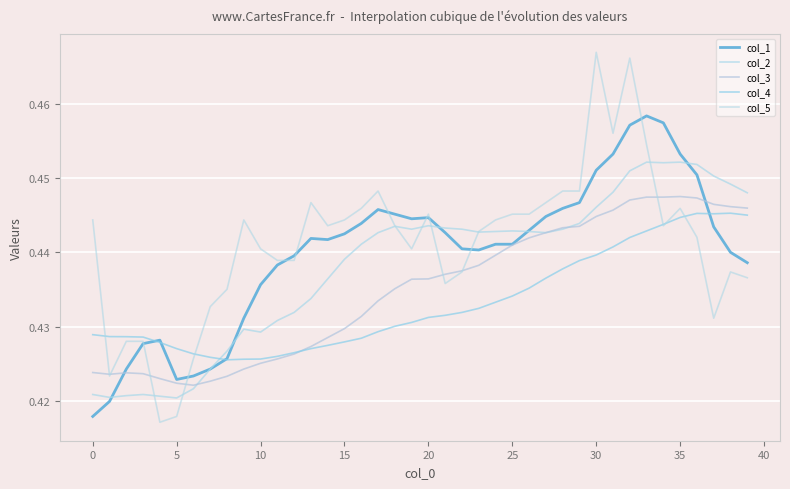

At which category is the sum across all series the highest?

32